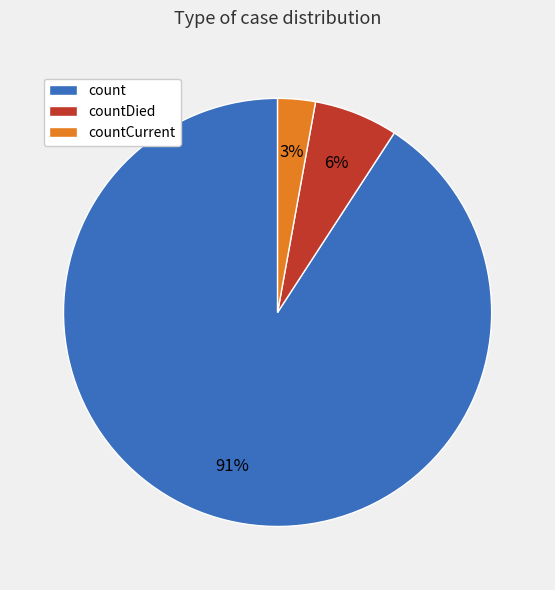

Is there a majority slice in this chart?

Yes